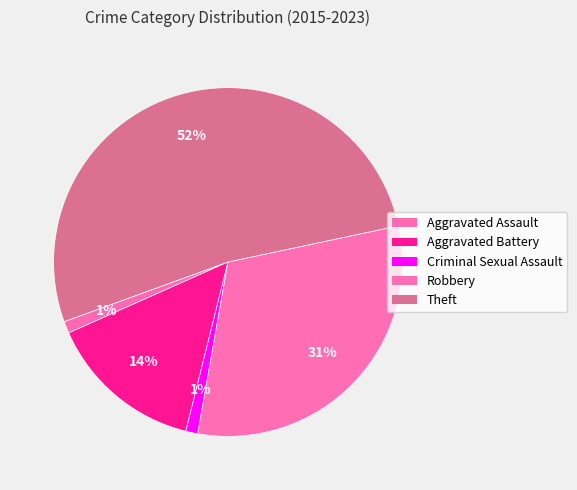

Between Theft and Aggravated Assault, which is larger?

Theft